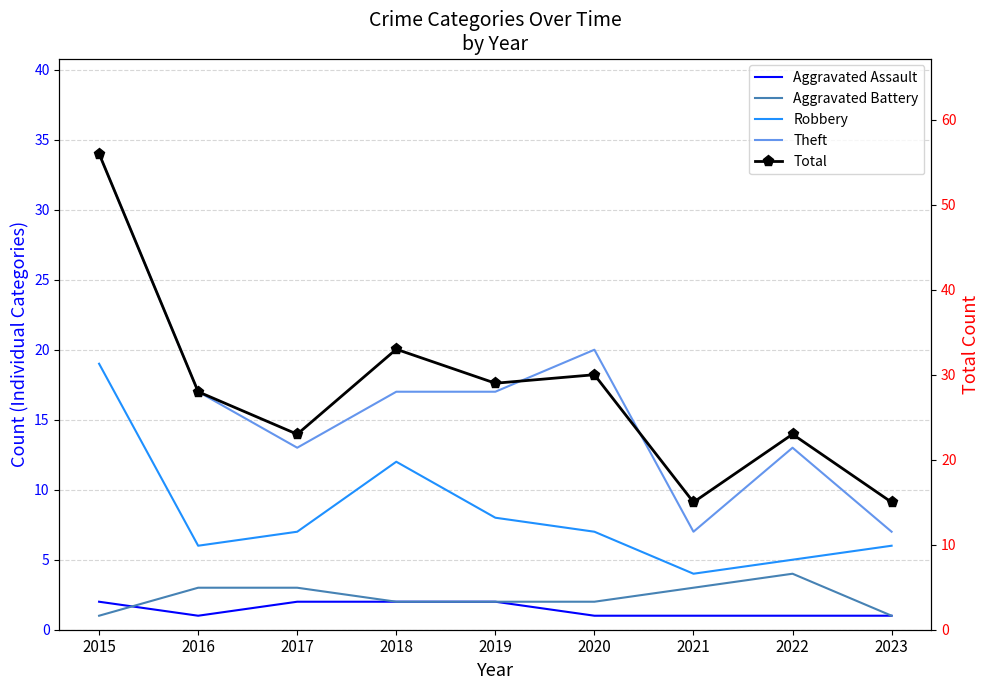

What is the greatest value displayed?

56